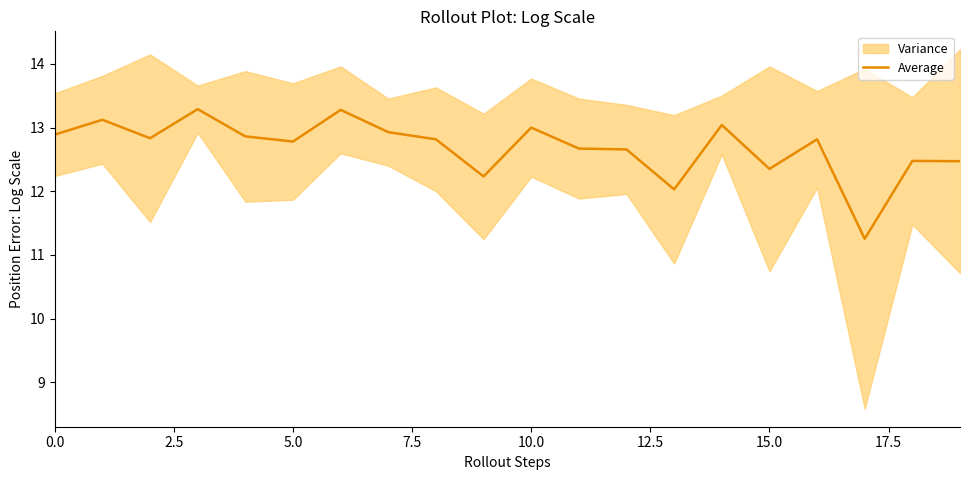

How many lines are shown in the chart?

1